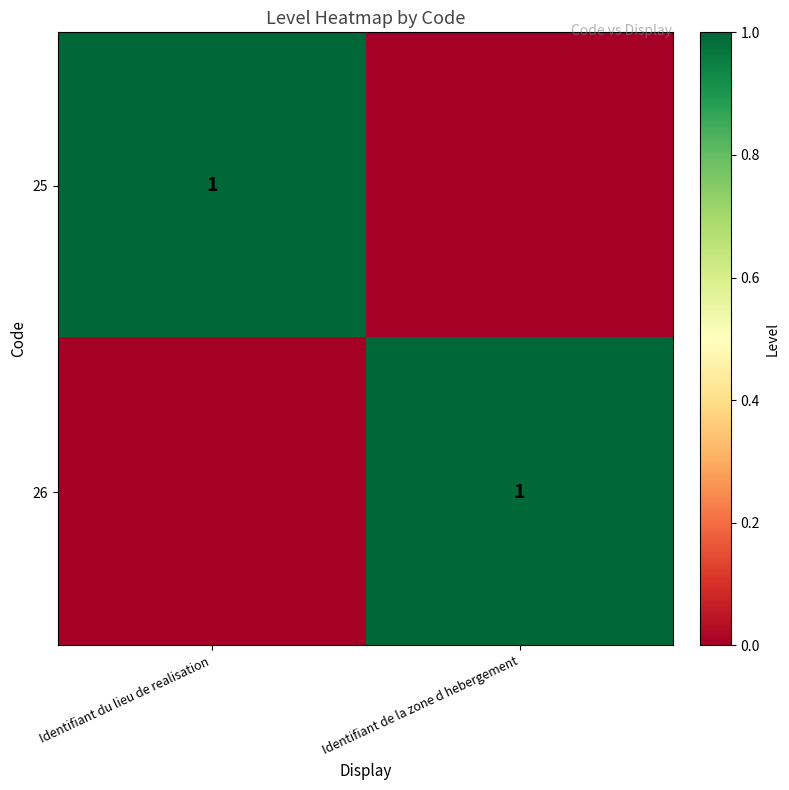

The value of 25 at Identifiant du lieu de realisation is 0. True or false?

False